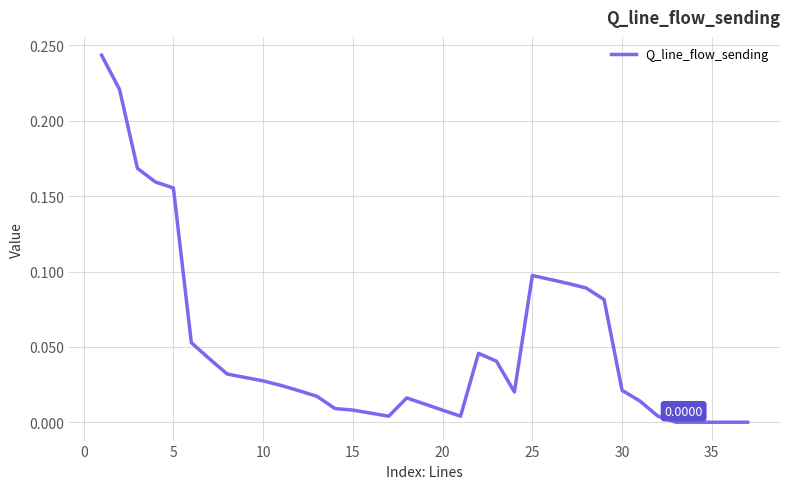

Does the chart display data point markers on the line(s)?

No